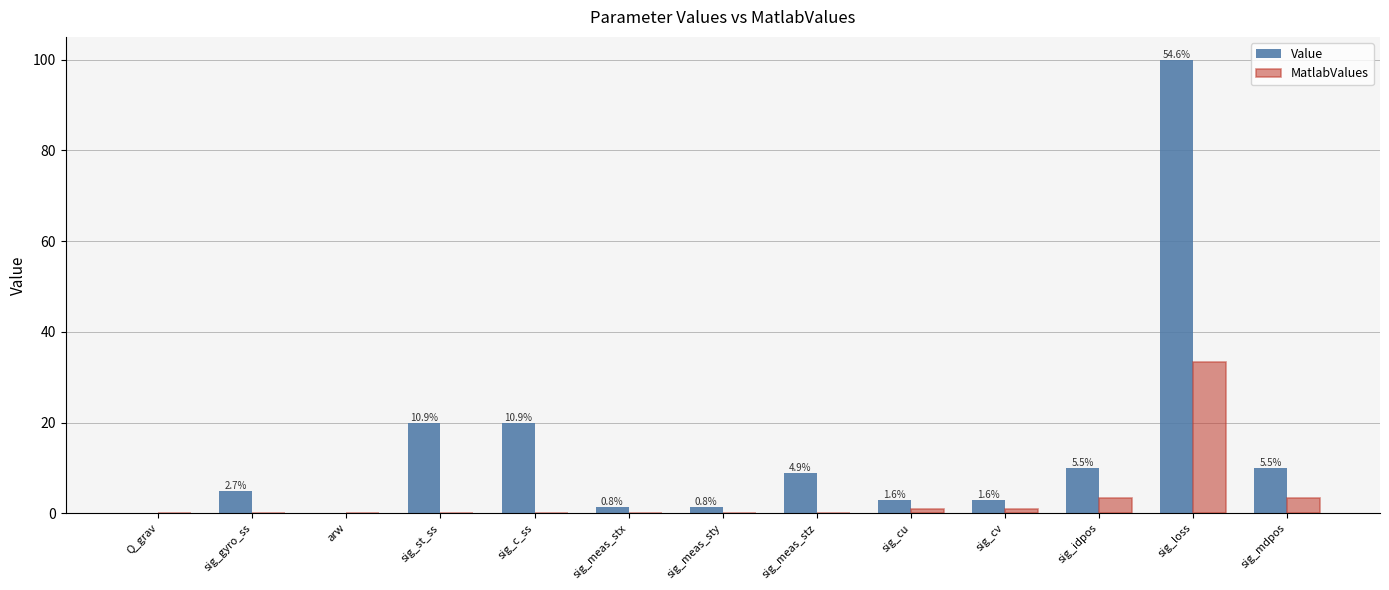

The value of MatlabValues at sig_gyro_ss is 0.0. True or false?

True